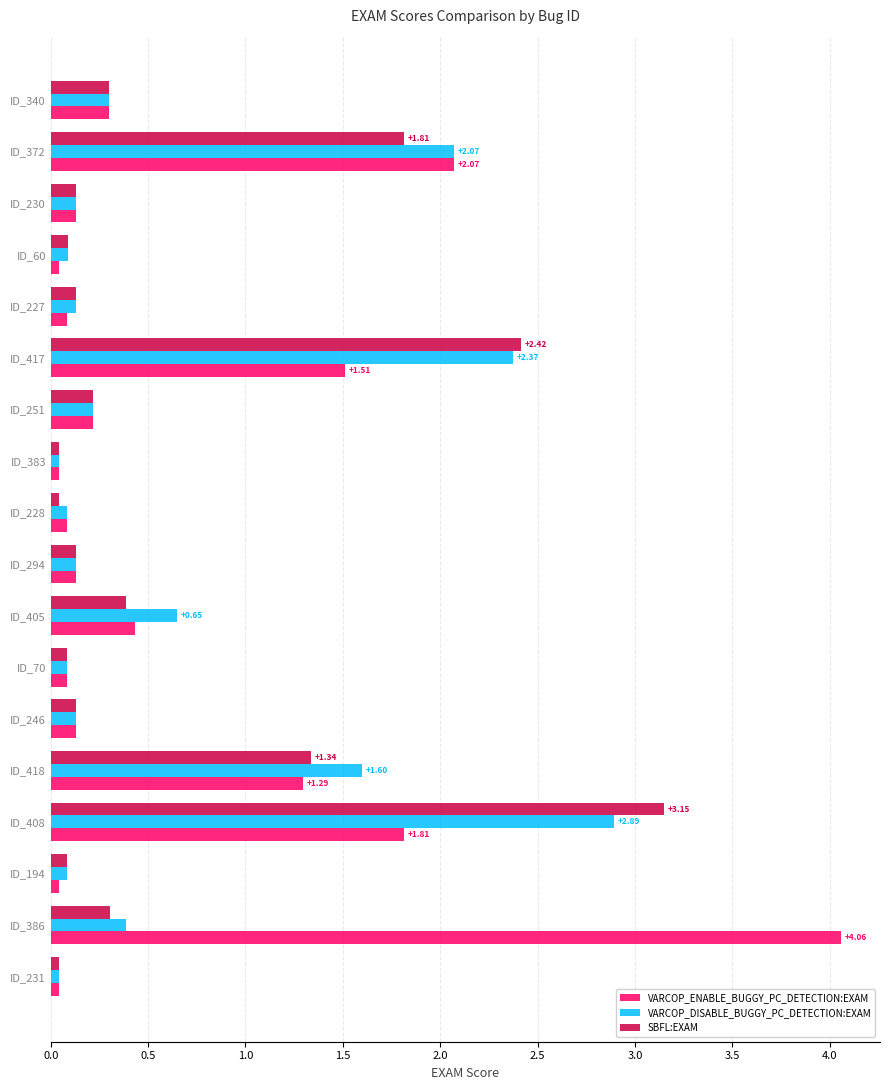

Between ID_405 and ID_251, which series saw the biggest shift?

VARCOP_DISABLE_BUGGY_PC_DETECTION:EXAM